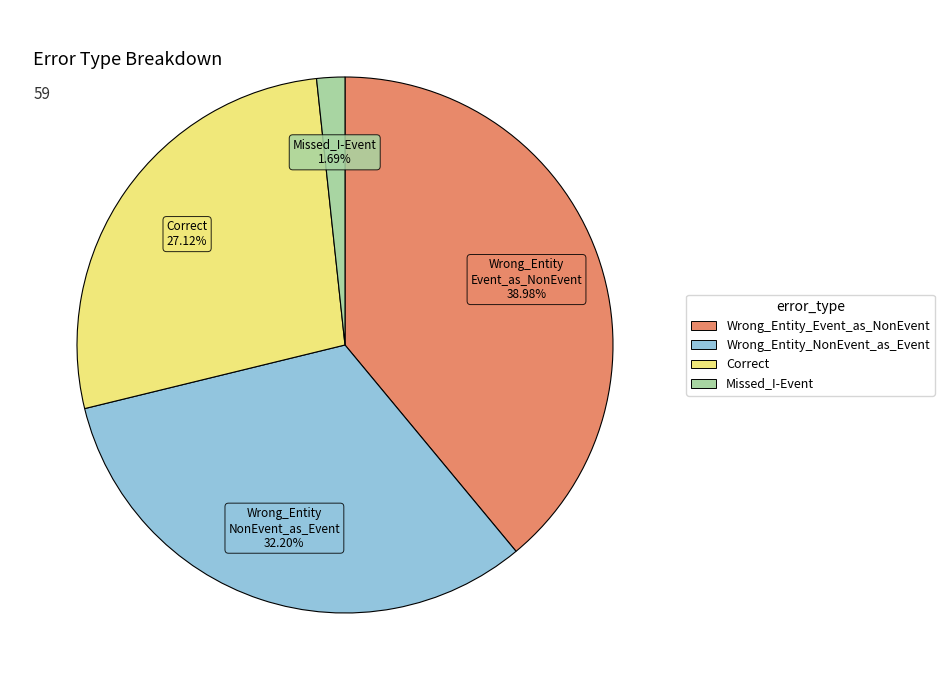

Which slice is the largest?

Wrong_Entity_Event_as_NonEvent